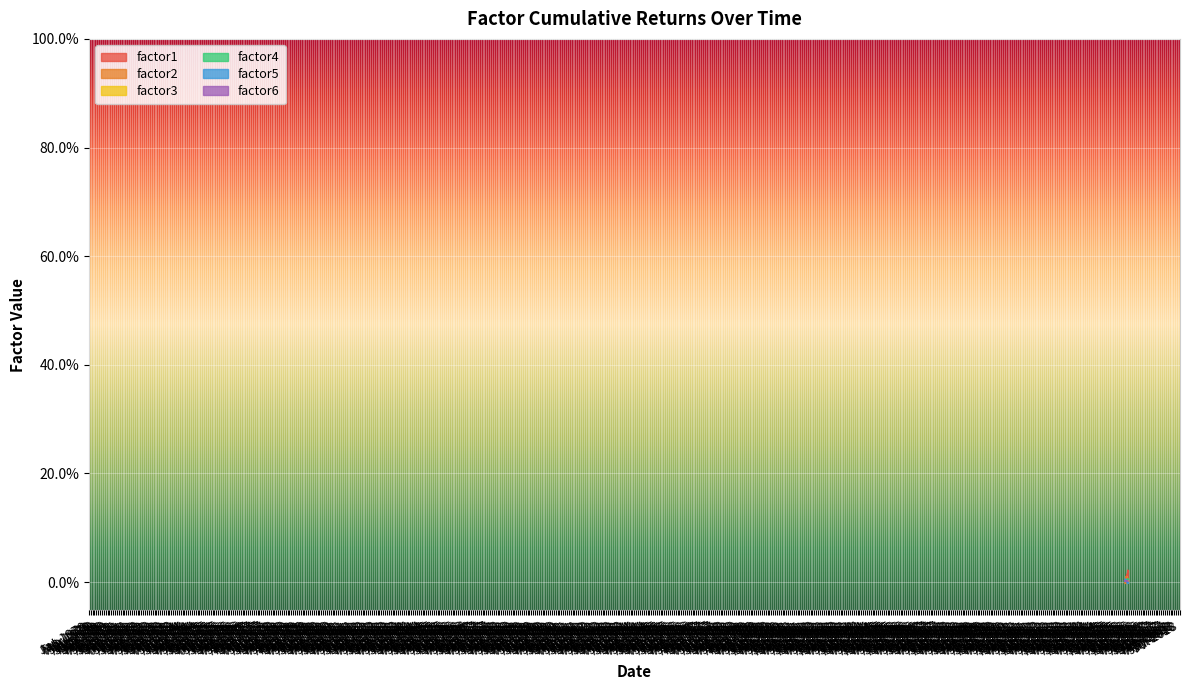

True or false: factor1 has a value of 0.0 at Oct 1970.

True